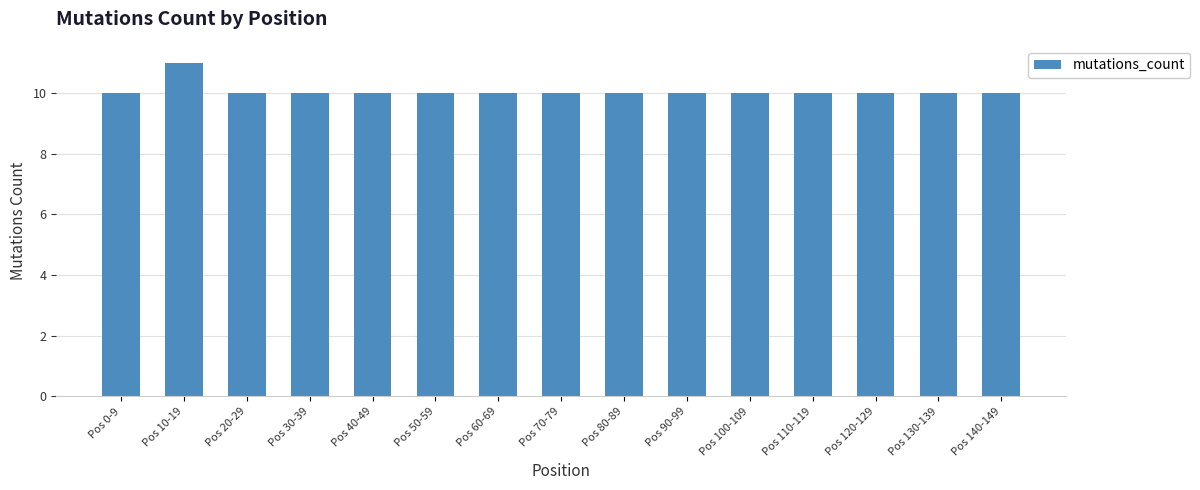

What is the sum of the values at Pos 120-129 and Pos 0-9?

20